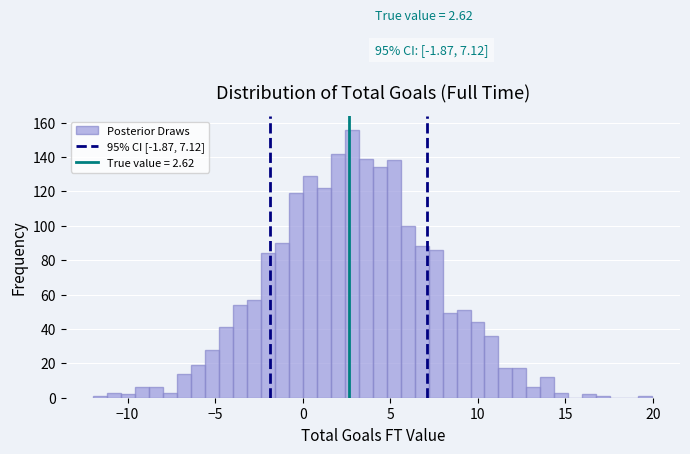

Around what value on the x-axis is the tallest bar? Give the approximate position of its centre, as read against the axis.

3.0